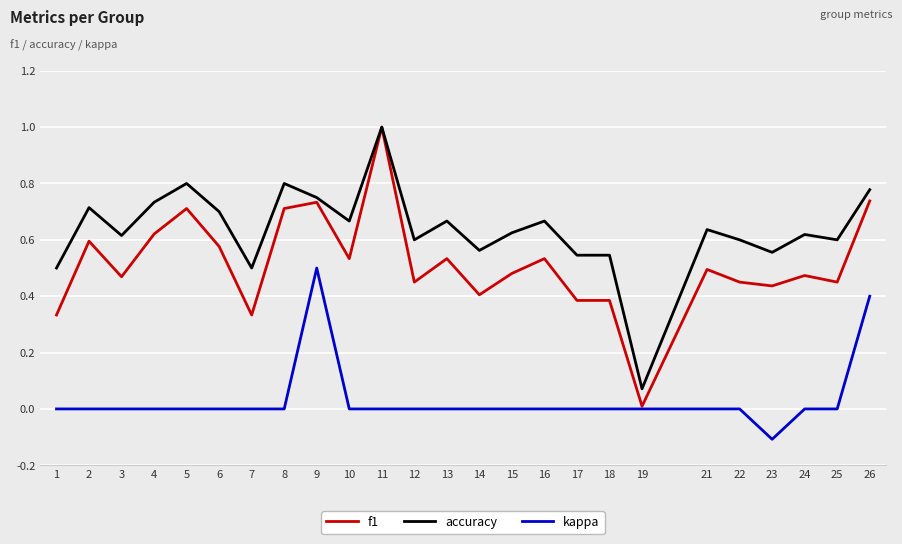

What is the total value across all series at 23?

0.9